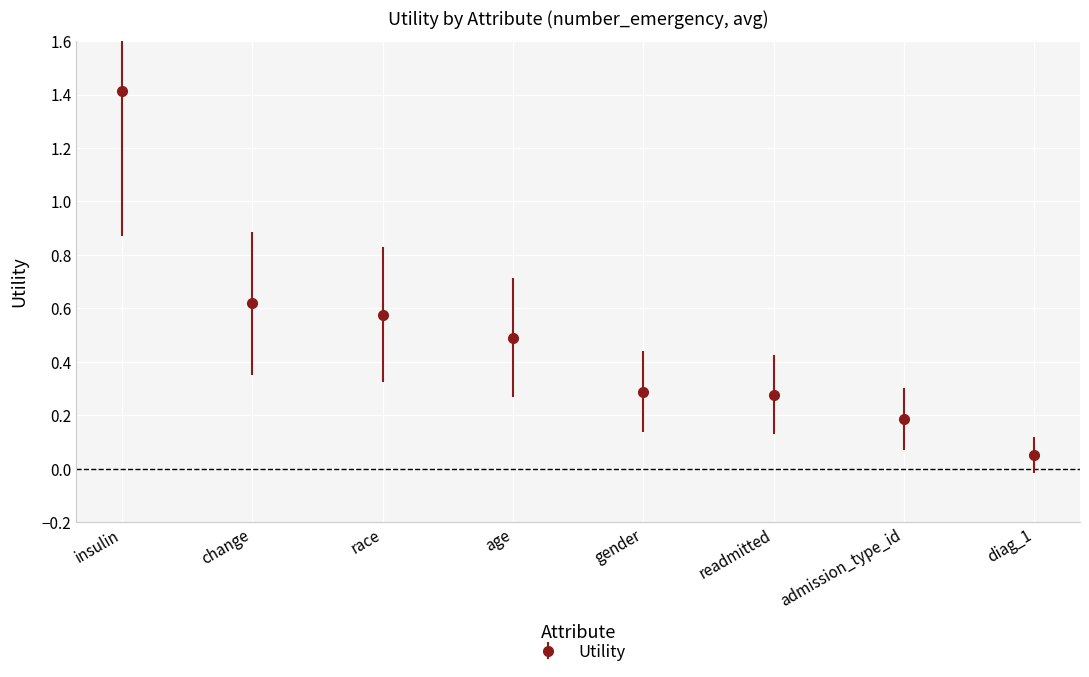

What is the change in value from race to gender?

-0.3